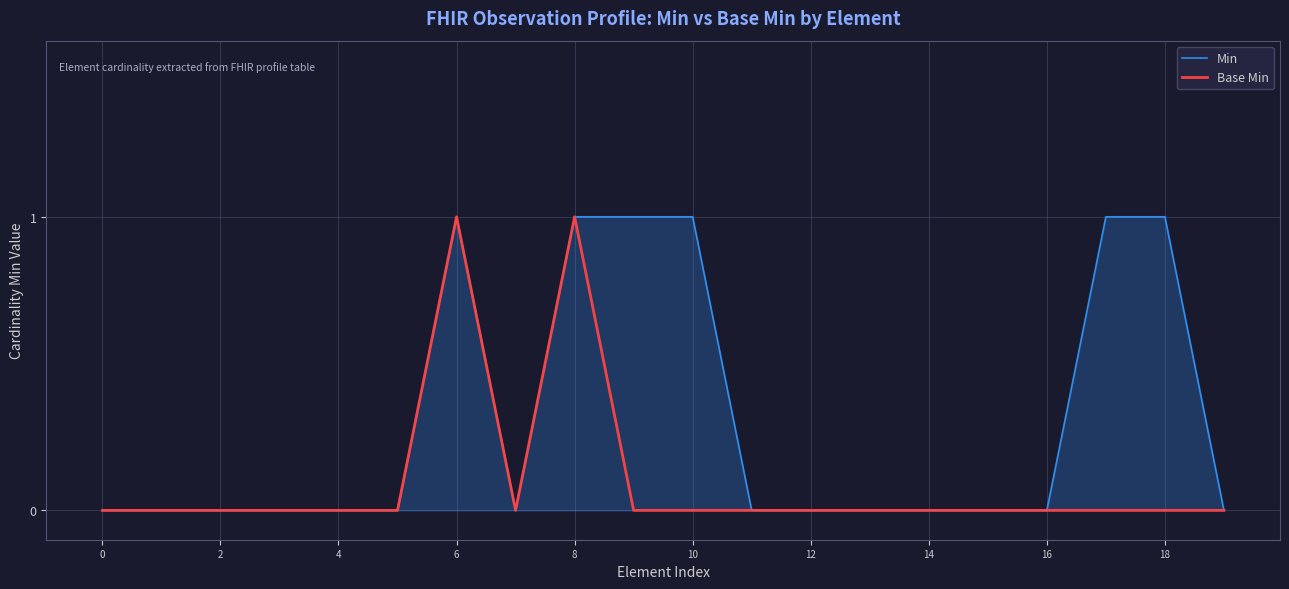

True or false: Min and Base Min cross at least once.

False